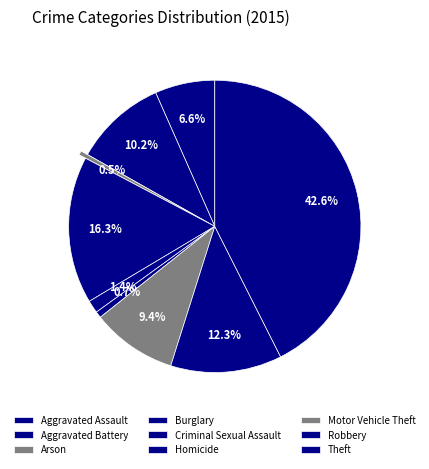

Approximately how many times larger is the value at Criminal Sexual Assault compared to Burglary?

0.1